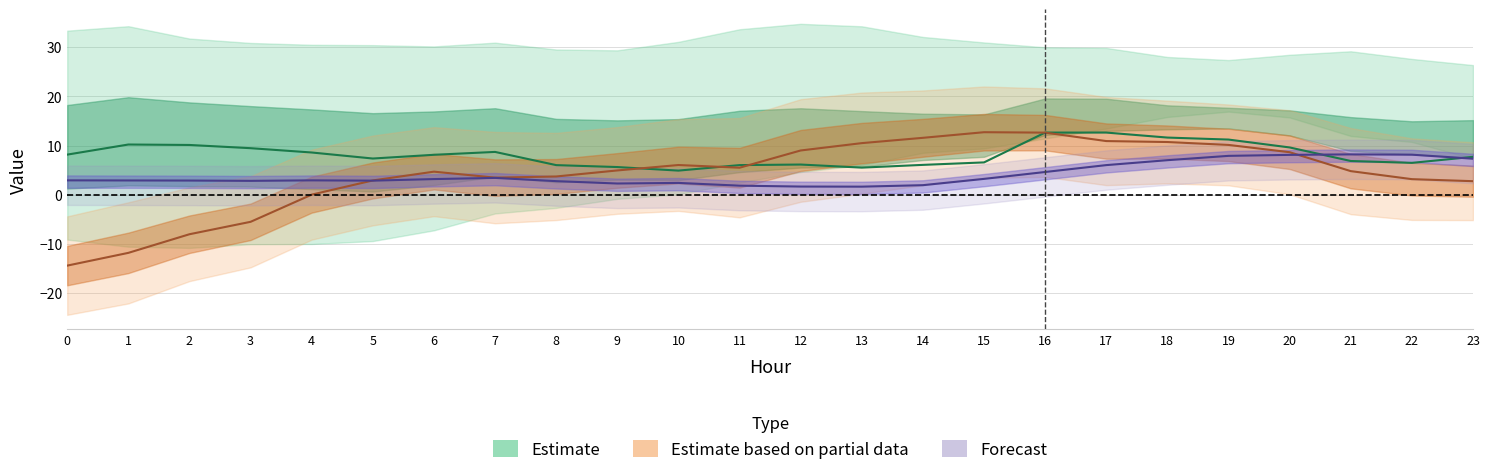

Reading left to right, transcribe all the data shown in this chart.

ATT8: 2.9	2.9	2.9	2.8	2.9	2.9	3.2	3.4	2.8	2.3	2.4	1.9	1.7	1.7	2.0	3.2	4.6	6.0	7.0	7.9	8.1	8.2	8.2	7.3
ATT11: 8.2	10.2	10.1	9.5	8.6	7.4	8.1	8.7	6.0	5.6	4.9	6.0	6.2	5.5	6.1	6.6	12.7	12.7	11.6	11.2	9.6	6.9	6.5	7.7
ATT14: -14.4	-11.8	-8.0	-5.5	0.0	2.9	4.7	3.5	3.7	5.0	6.1	5.5	9.0	10.5	11.6	12.7	12.6	10.9	10.7	10.1	8.7	4.8	3.2	2.8